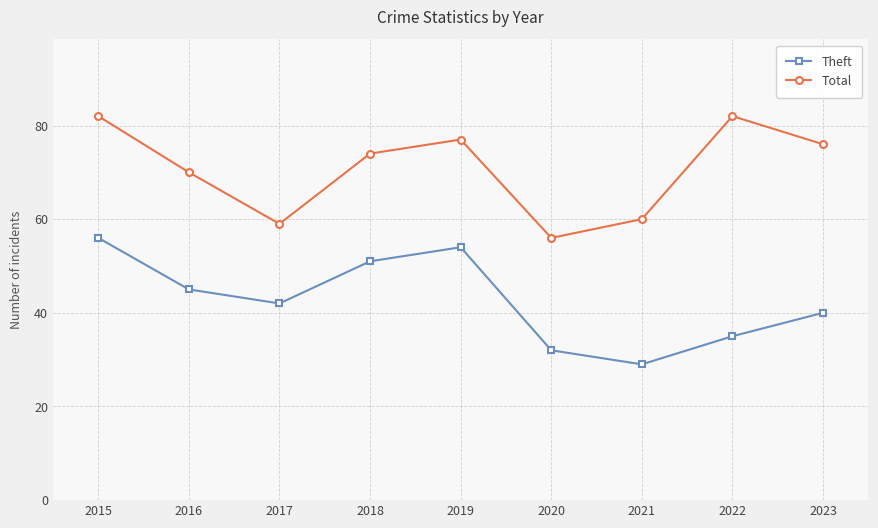

What is the approximate value of Theft at 2021, to the nearest 10?

30